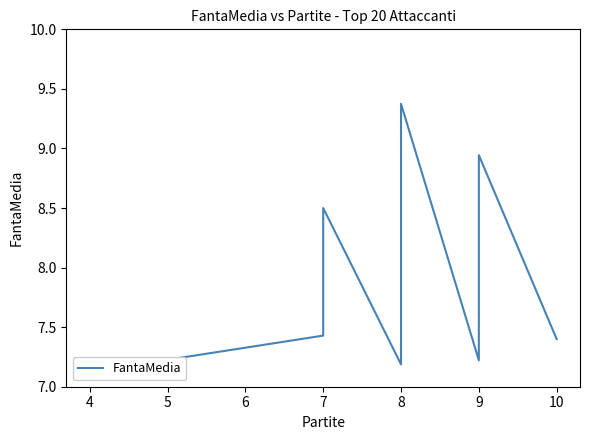

Count the number of categories in the chart.

20